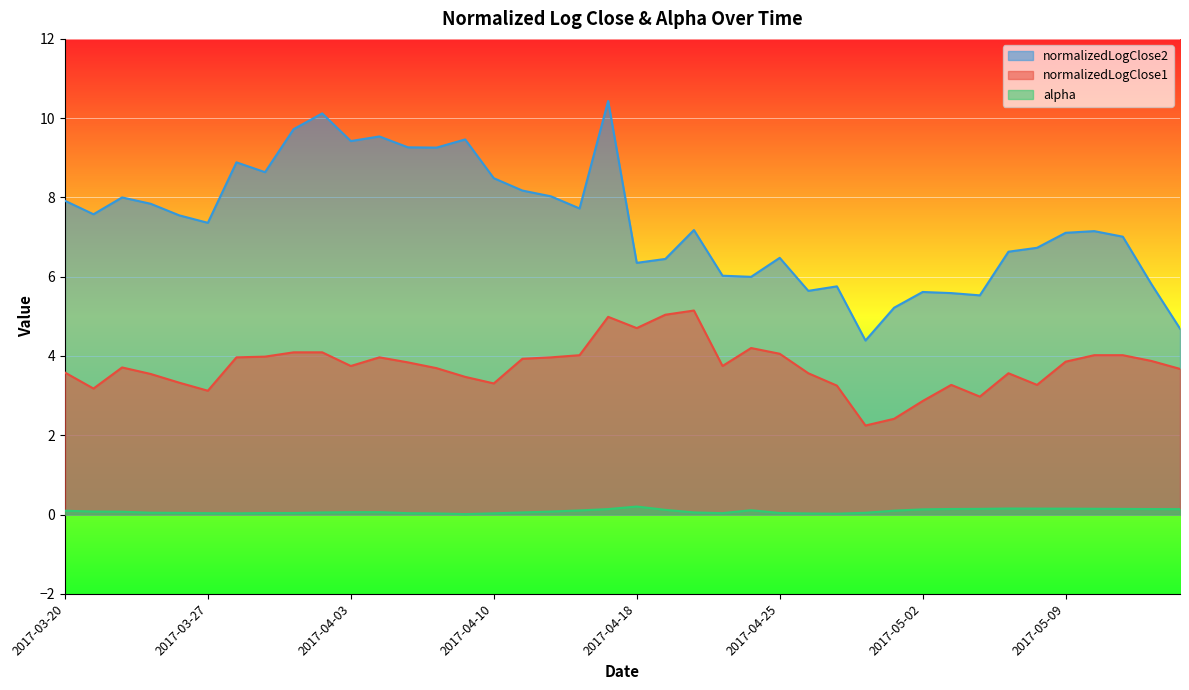

What is the total value across all series at 2017-04-03?

13.2